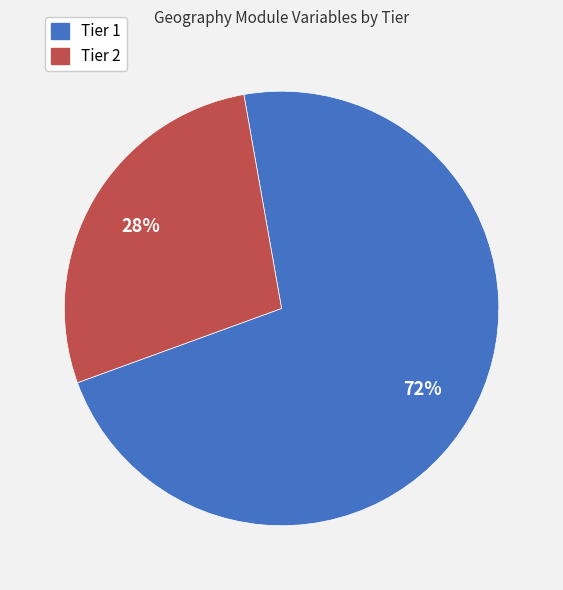

How many segments does this pie chart have?

2